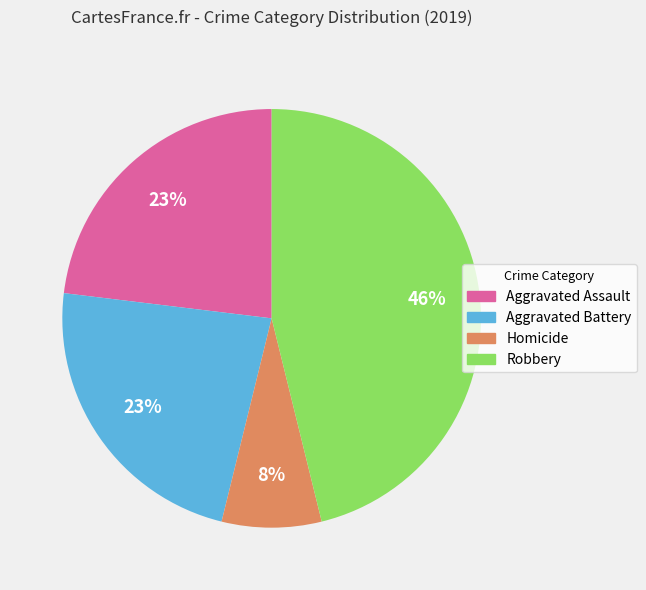

Is it true that Robbery is 46% of the pie?

True